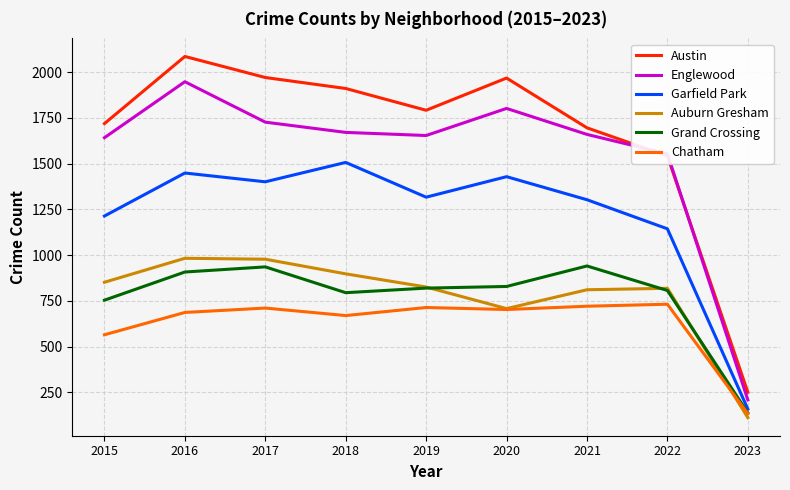

How many lines are shown in the chart?

6